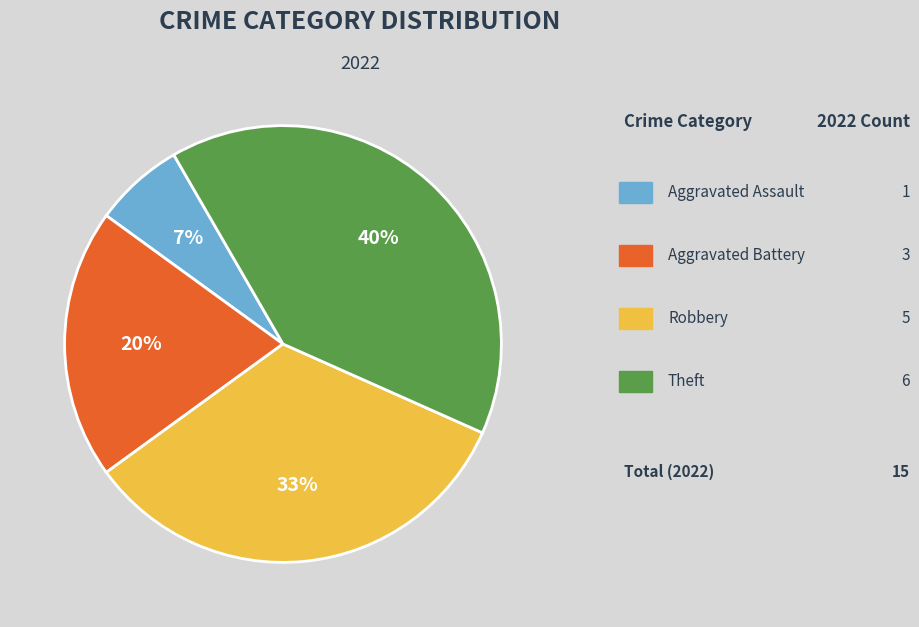

To the nearest percent, what is the average slice percentage?

25%